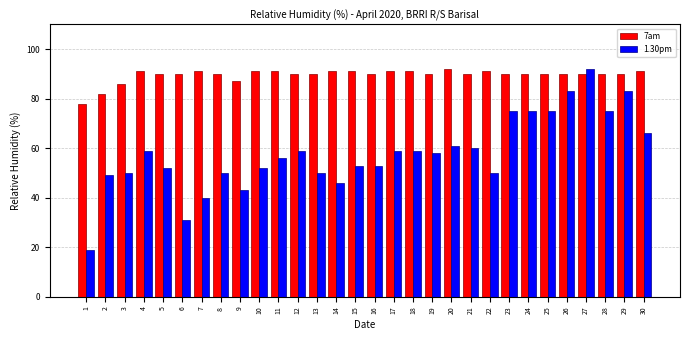

What is the difference between the maximum and minimum values in the 1.30pm series?

73